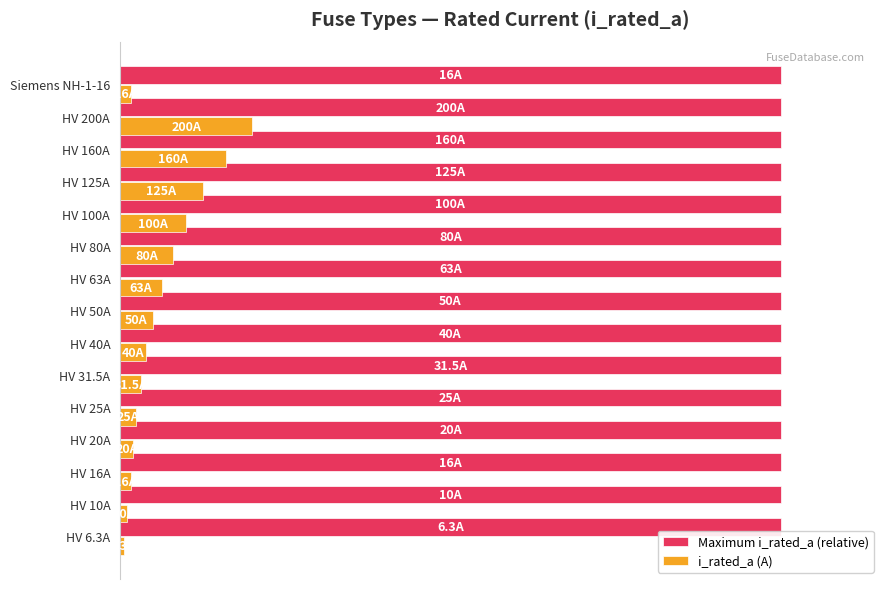

What are all the series names shown in the legend?

Maximum i_rated_a (relative), i_rated_a (A)